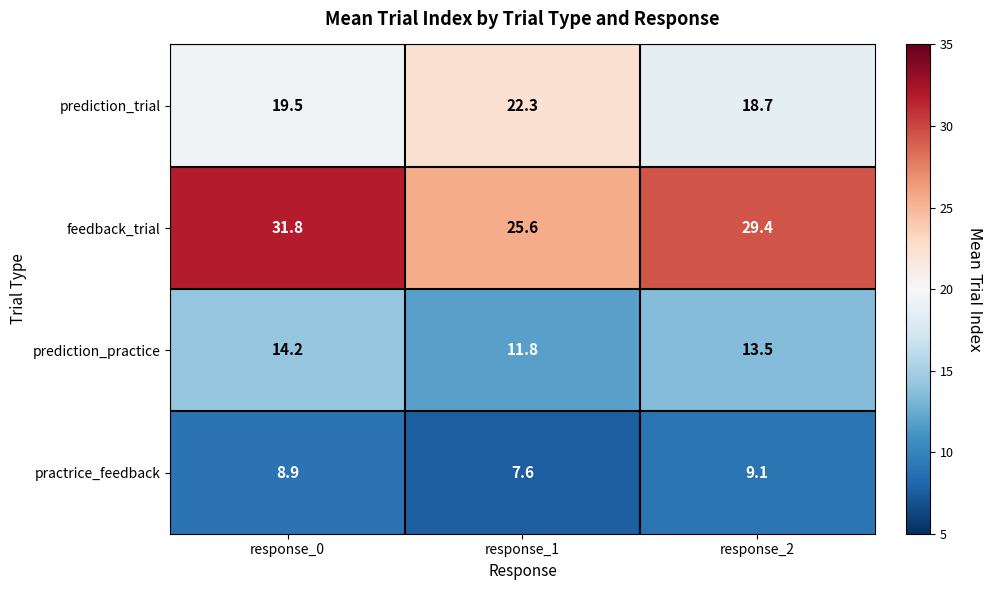

Reading right to left, what are all the values shown in this chart?

prediction_trial: response_2=18.7	response_1=22.3	response_0=19.5
feedback_trial: response_2=29.4	response_1=25.6	response_0=31.8
prediction_practice: response_2=13.5	response_1=11.8	response_0=14.2
practrice_feedback: response_2=9.1	response_1=7.6	response_0=8.9